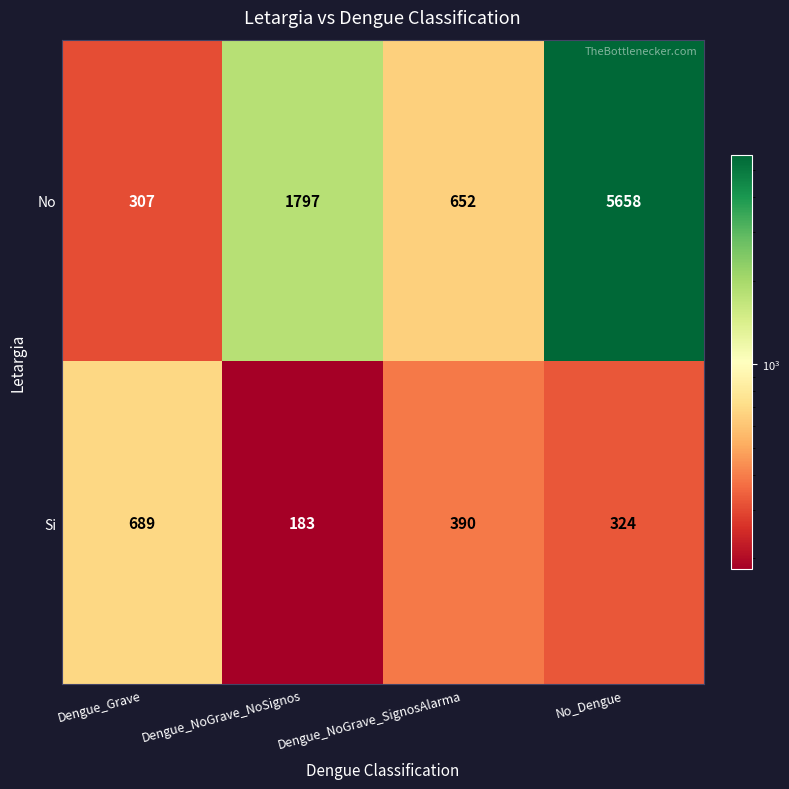

How many Si values are between 324 and 689?

3